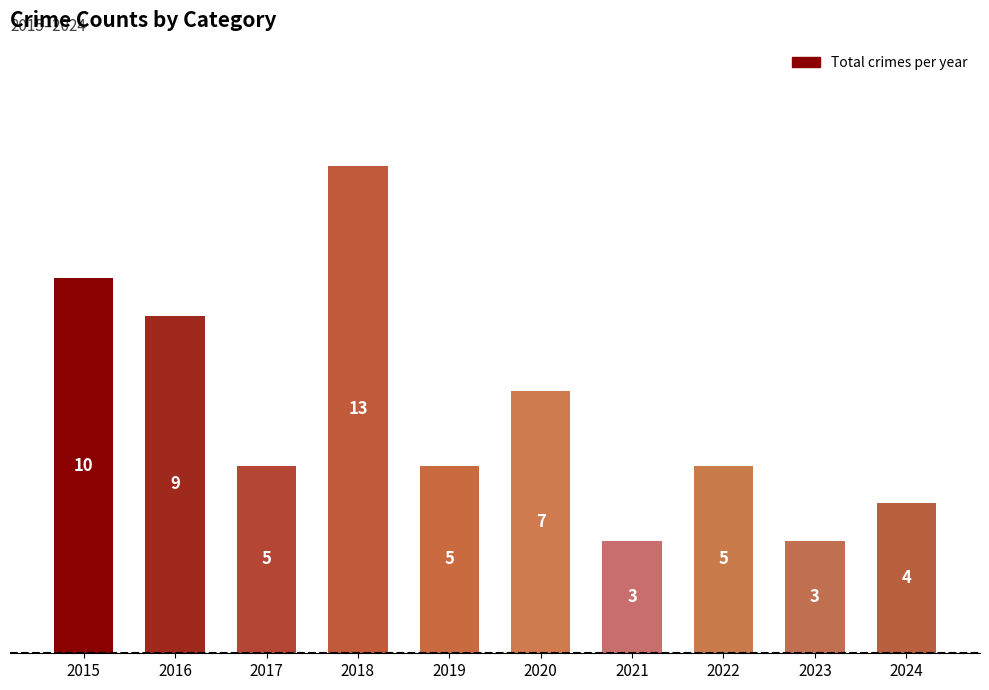

Between 2019 and 2015, which is larger?

2015